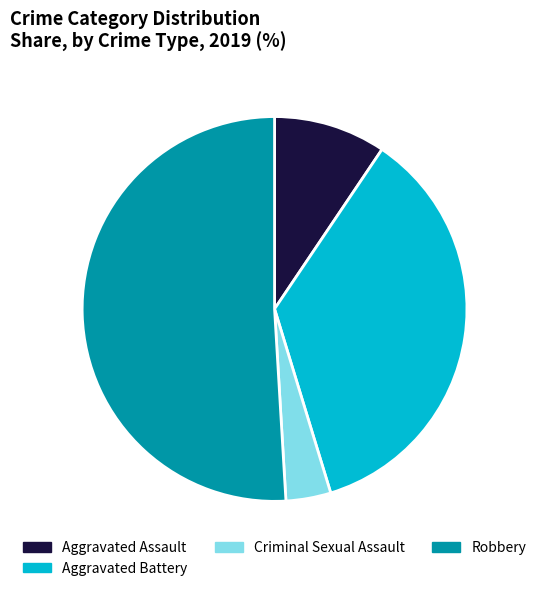

Does any single category account for the majority?

Yes